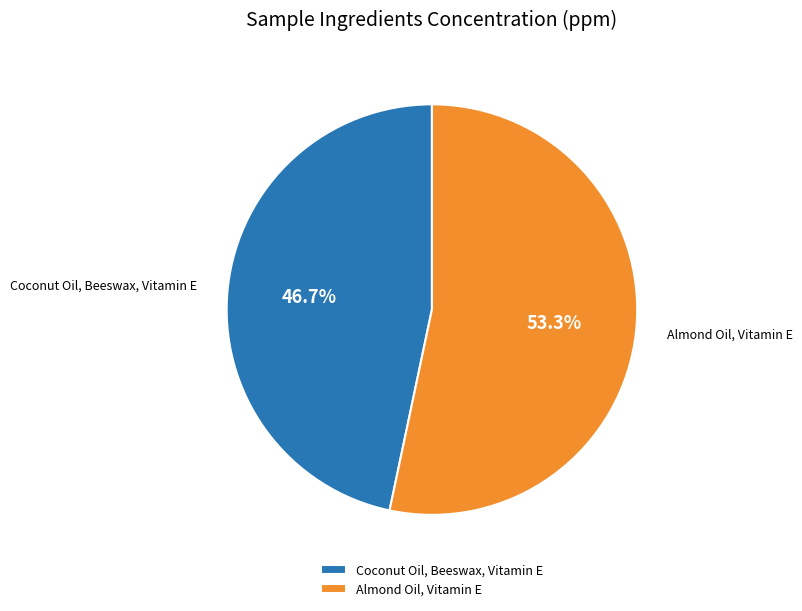

What is the majority slice?

Almond Oil, Vitamin E